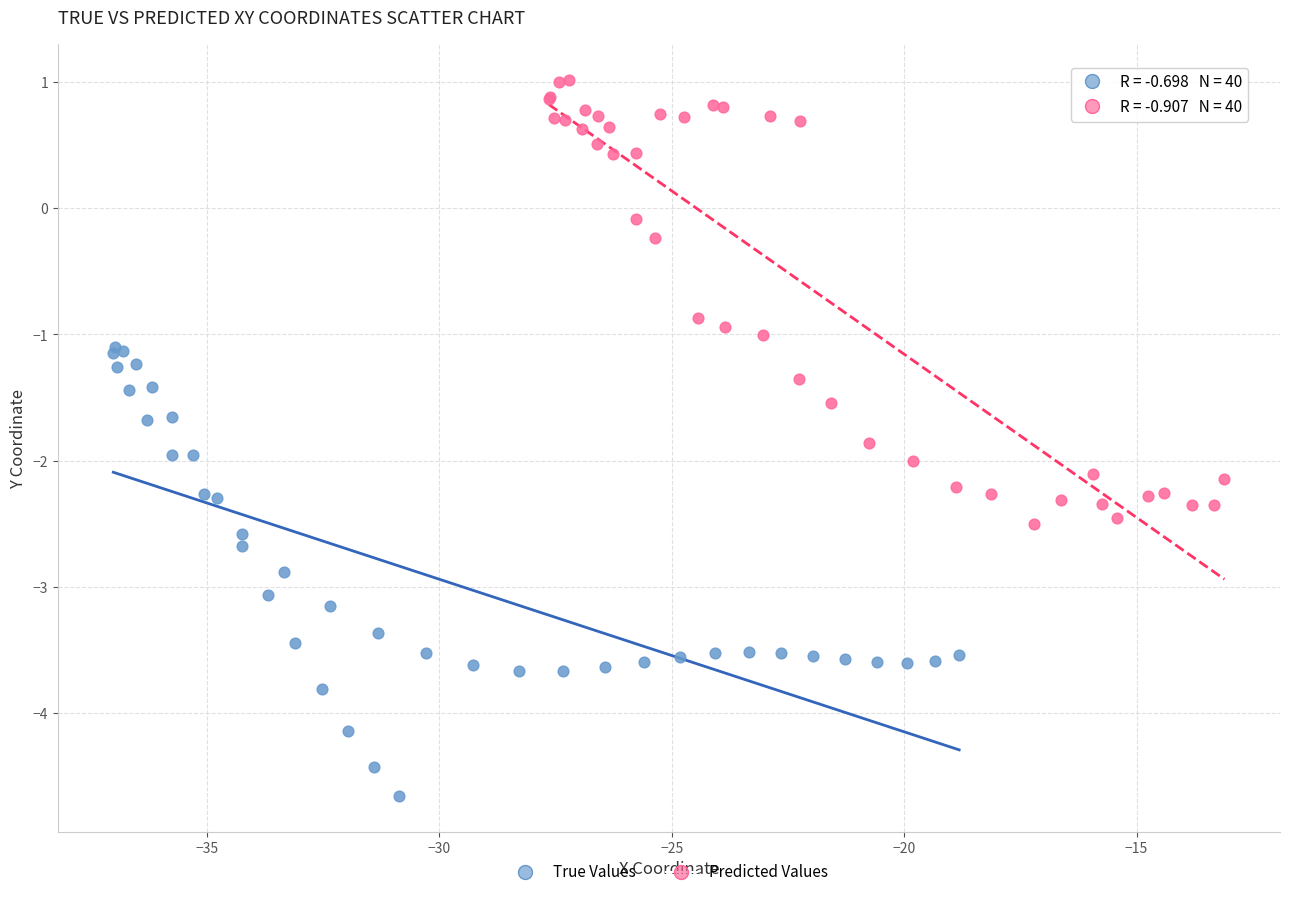

Which series contains the highest Y value?

Predicted Values